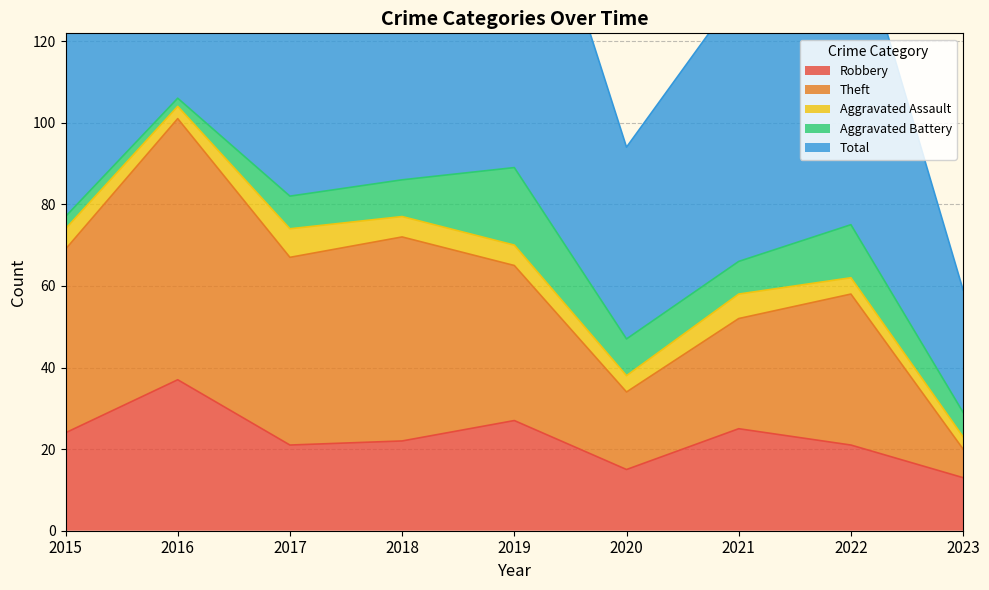

True or false: Robbery has a value of 21 at 2017.

True